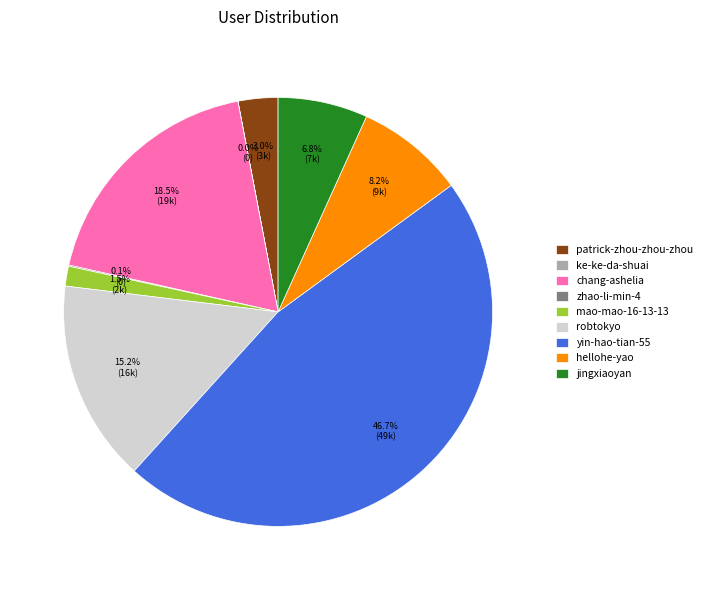

Which slice is the largest?

yin-hao-tian-55